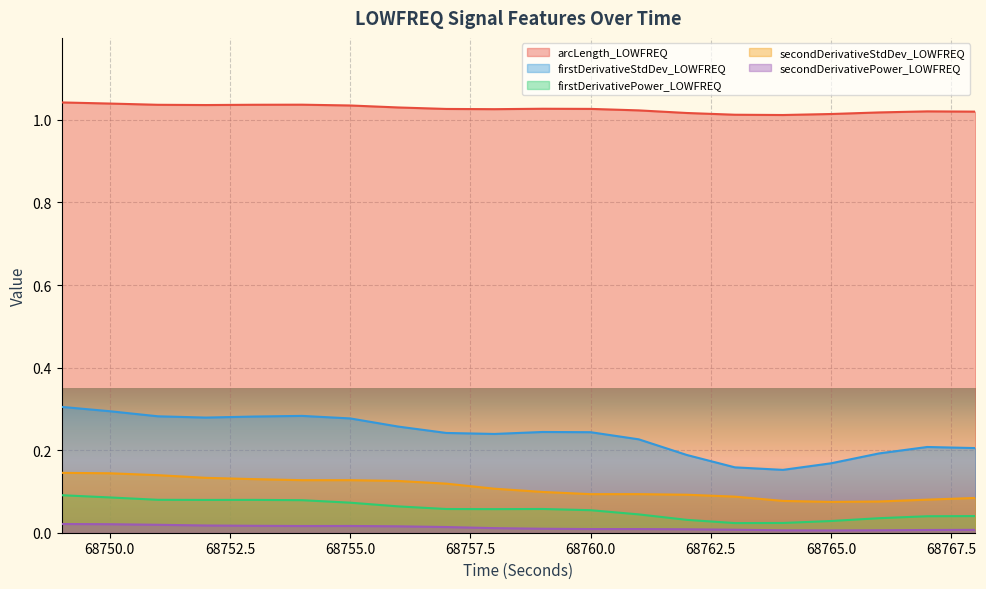

Rank the series at 68768 from lowest to highest value.

secondDerivativePower_LOWFREQ, firstDerivativePower_LOWFREQ, secondDerivativeStdDev_LOWFREQ, firstDerivativeStdDev_LOWFREQ, arcLength_LOWFREQ